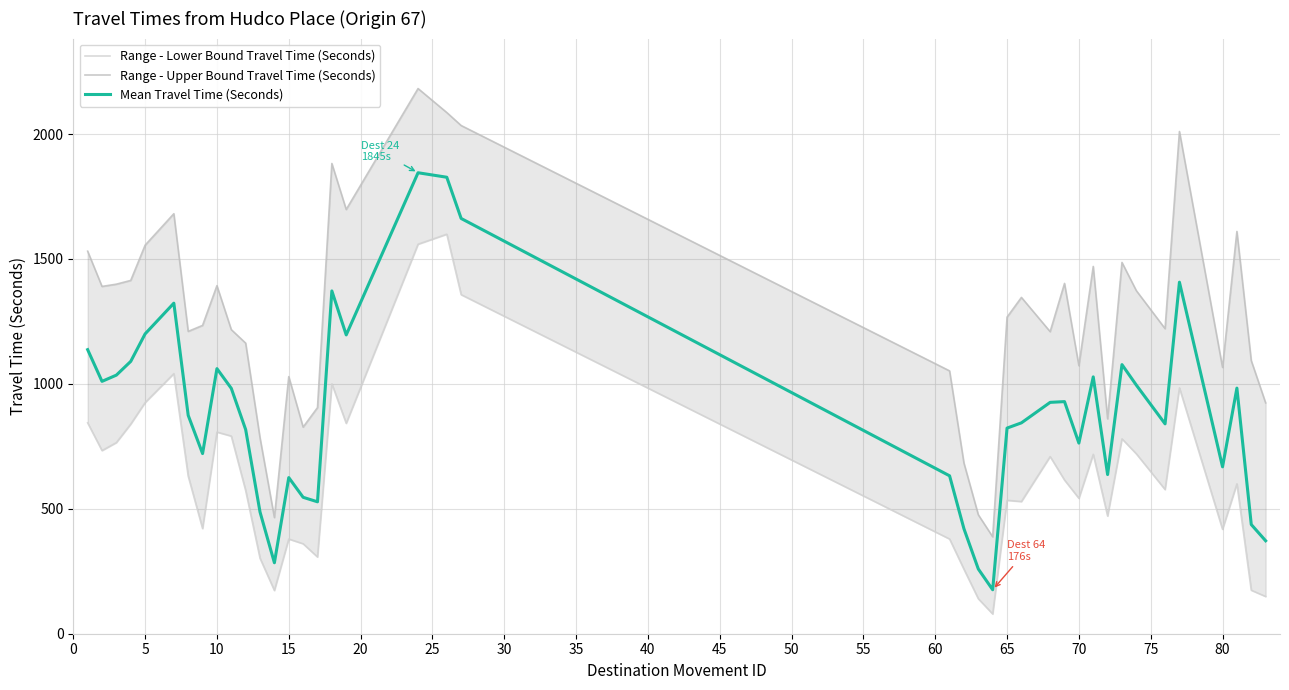

What is the difference between the maximum and minimum values in the Mean Travel Time (Seconds) series?

1669